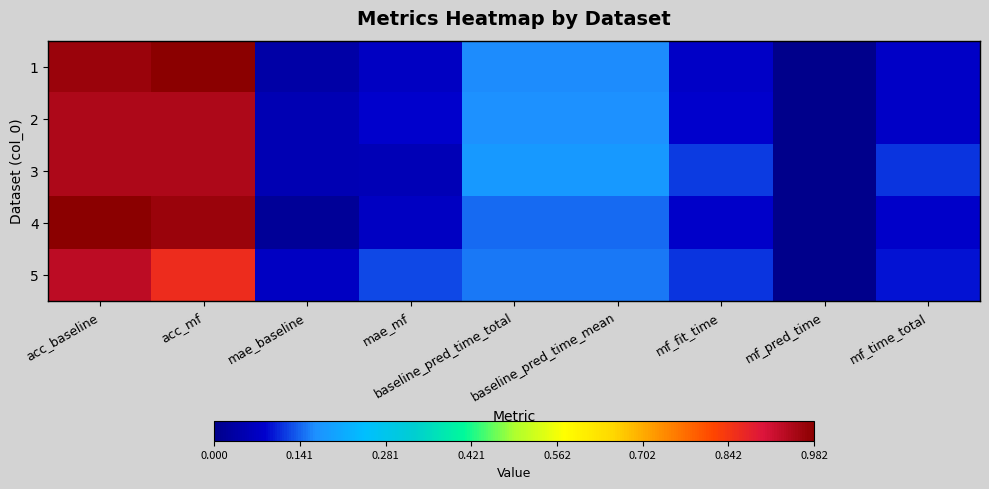

Which series has the widest spread of values?

1